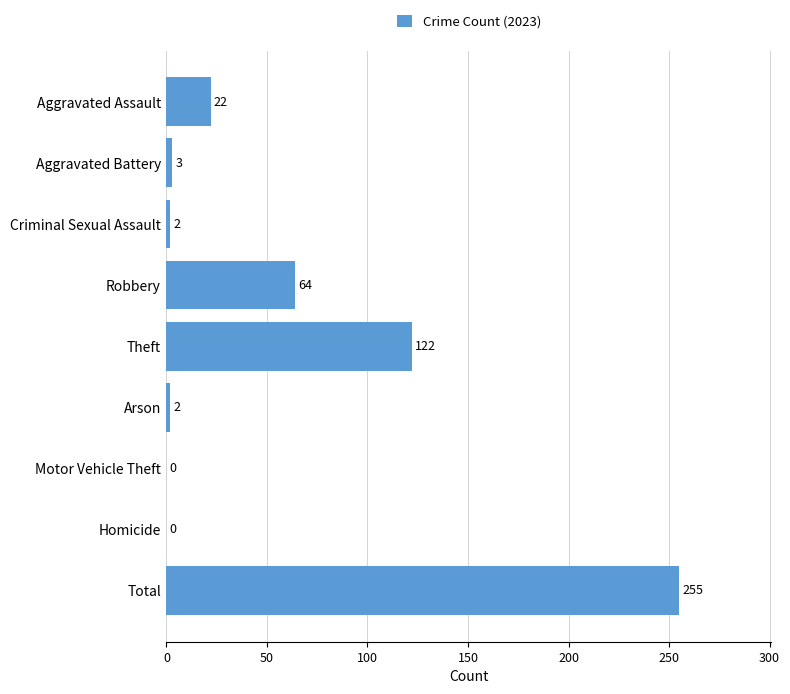

Which category has the highest value across all series?

Total